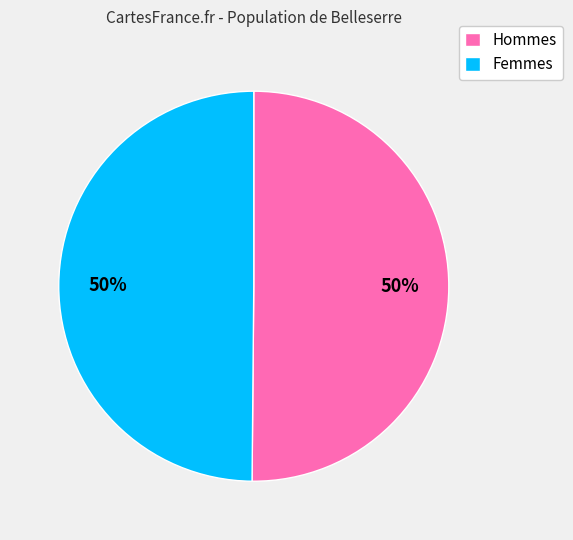

What is the ratio of the value at Femmes to the value at Hommes?

1.0